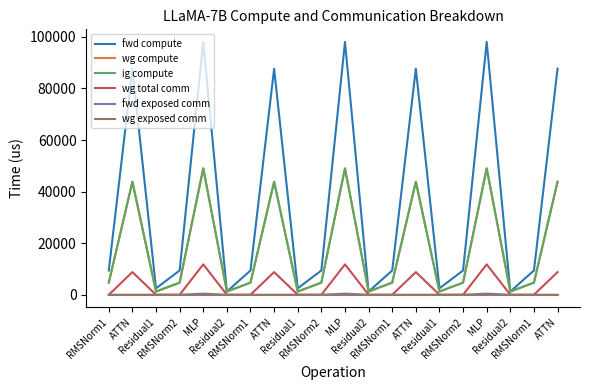

Rank the series by their maximum value, from lowest to highest.

fwd exposed comm, wg exposed comm, wg total comm, wg compute, ig compute, fwd compute